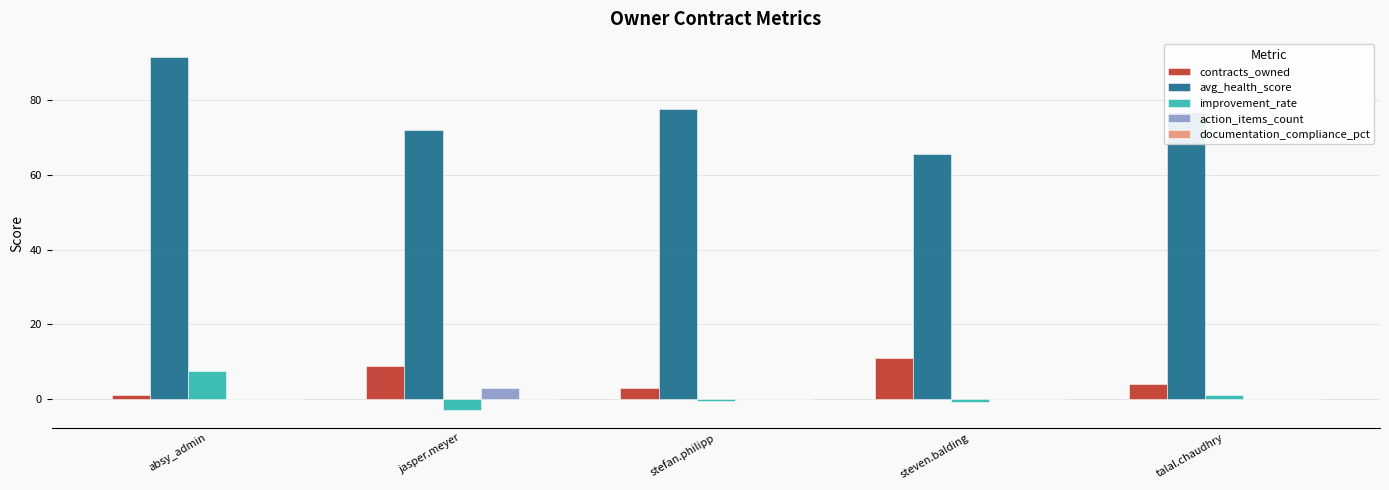

Are the bars horizontal?

No